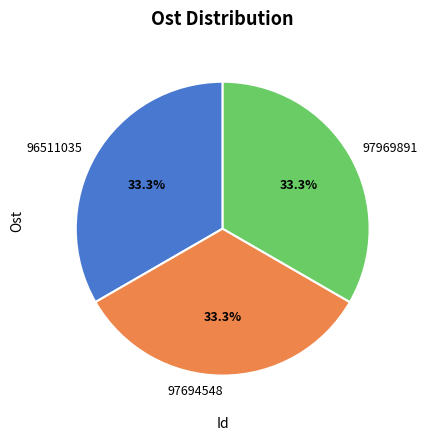

Count the number of slices in the pie.

3